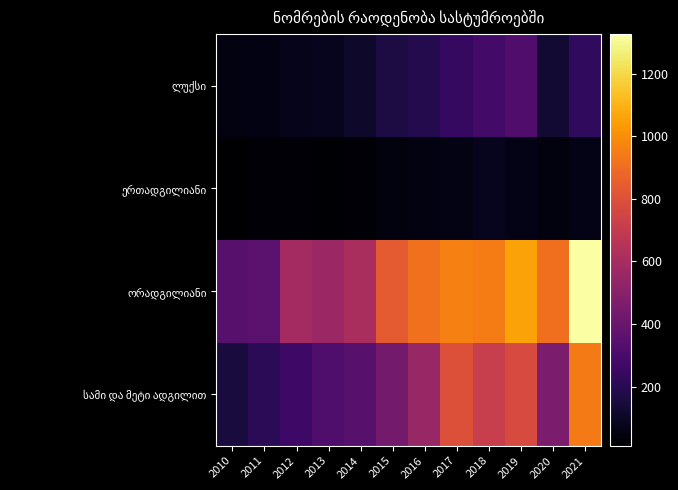

List the series in order of their peak value, lowest first.

ერთადგილიანი, ლუქსი, სამი და მეტი ადგილით, ორადგილიანი